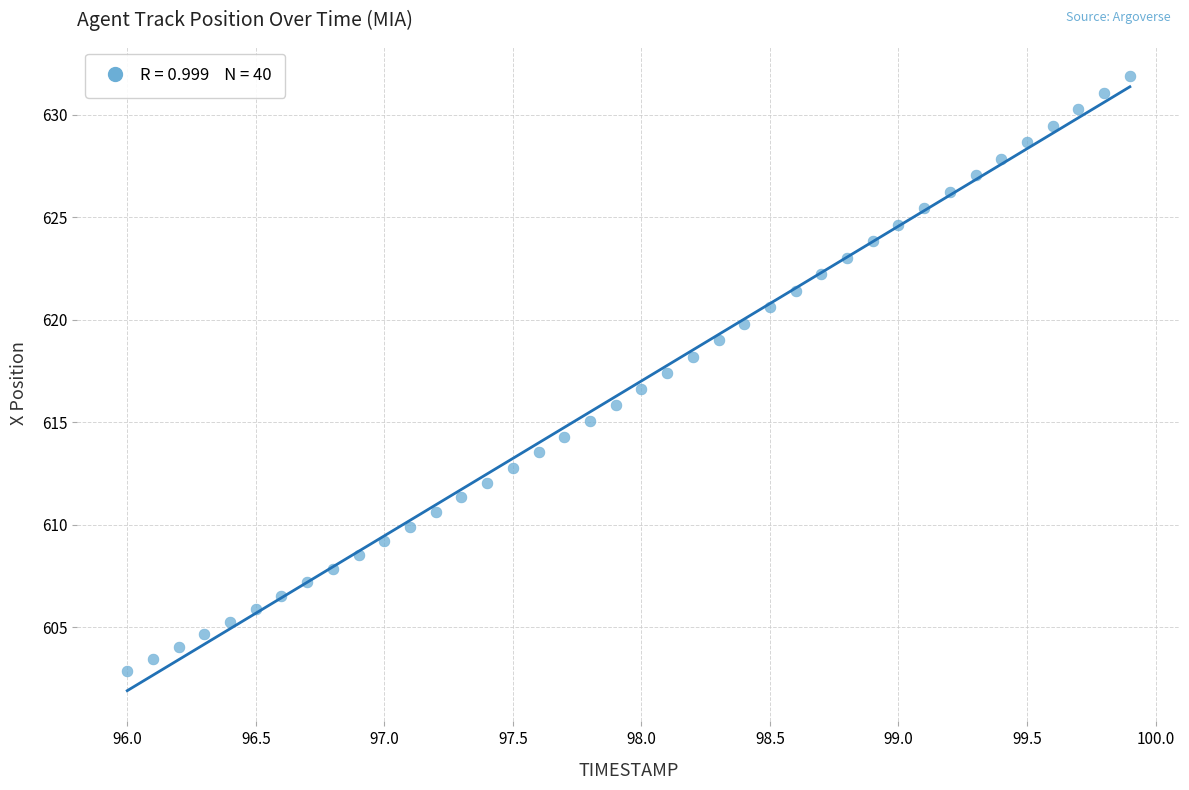

What is the range of Y values (max minus min)?

29.0